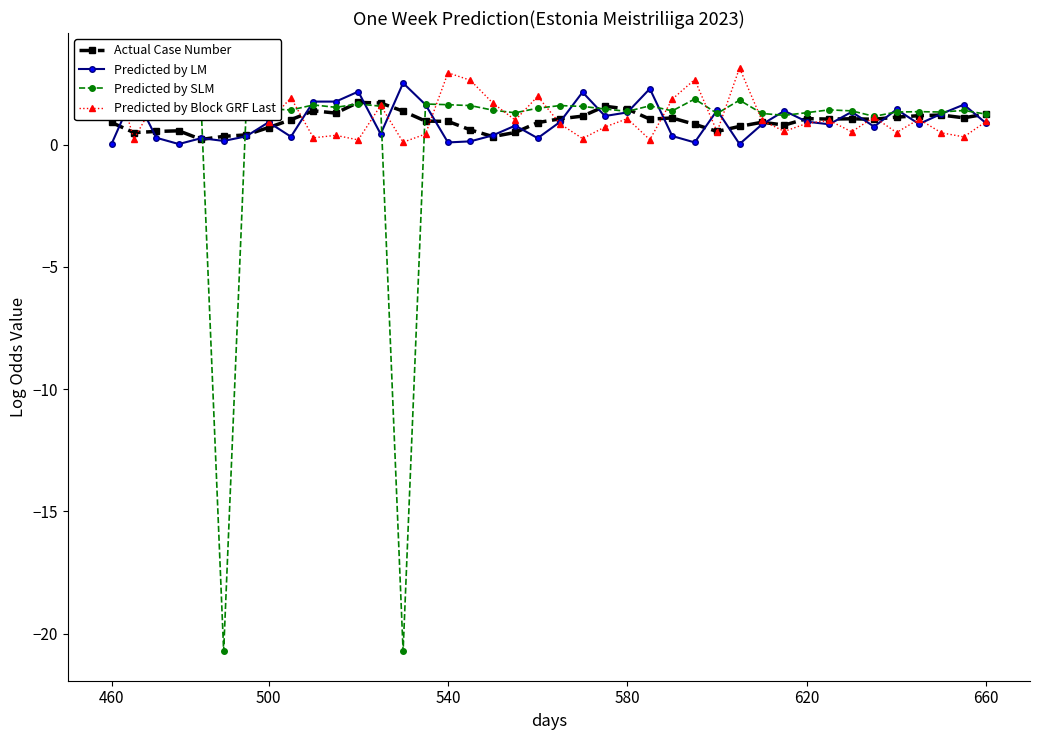

What is the highest value of the Predicted by LM series?

2.5